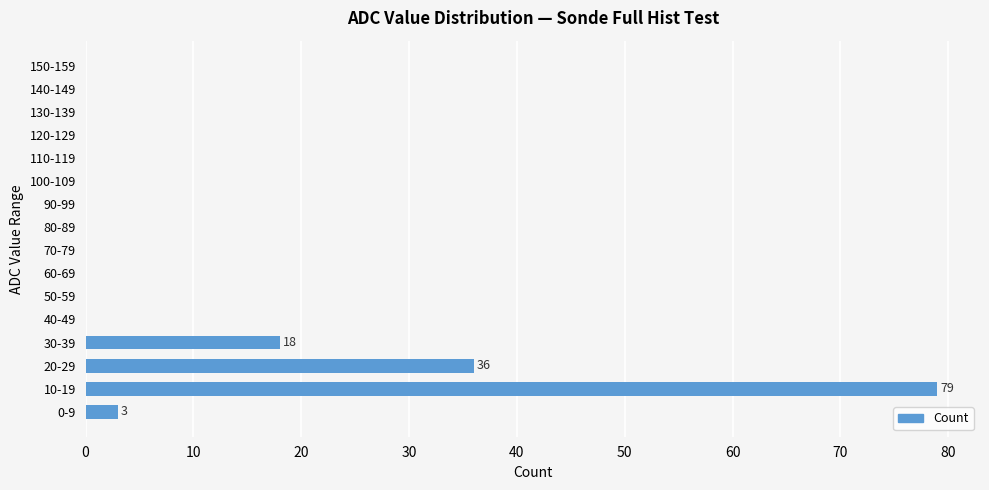

Between 90-99 and 10-19, which is larger?

10-19